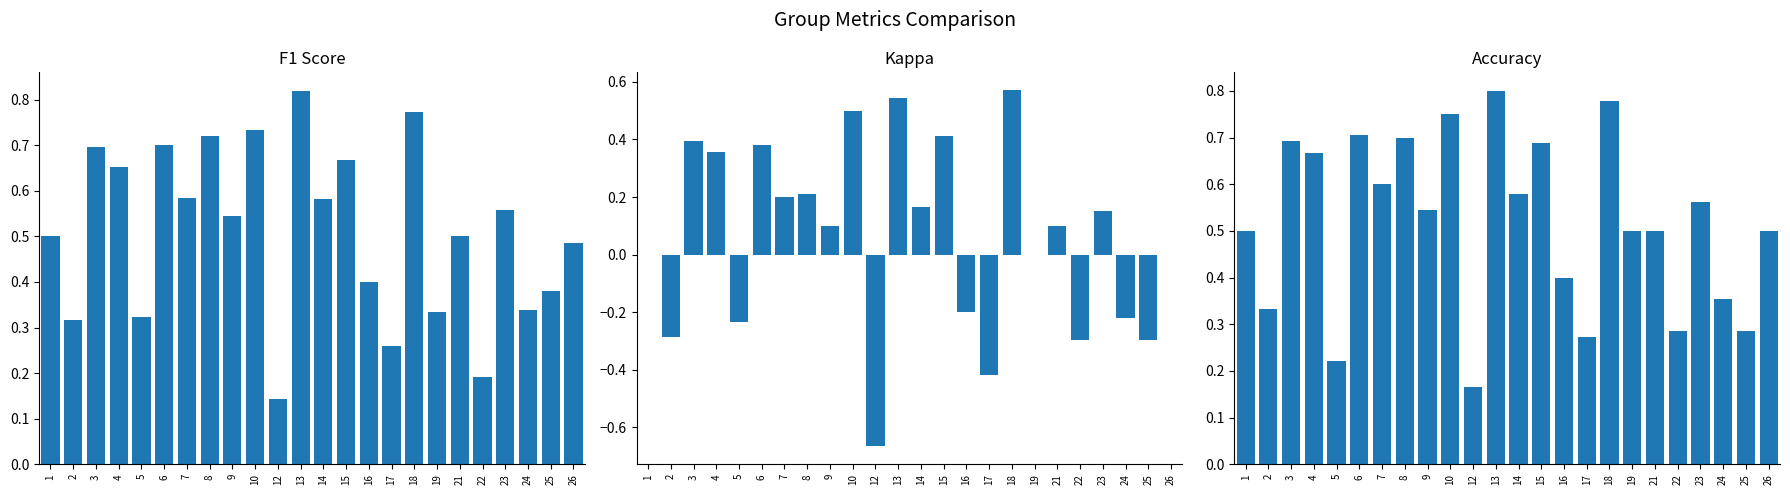

Which series has the largest range (max minus min)?

kappa